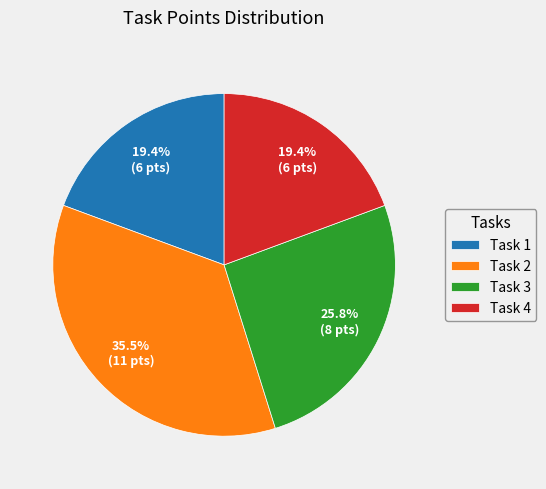

To the nearest percent, what portion does Task 4 represent?

19%